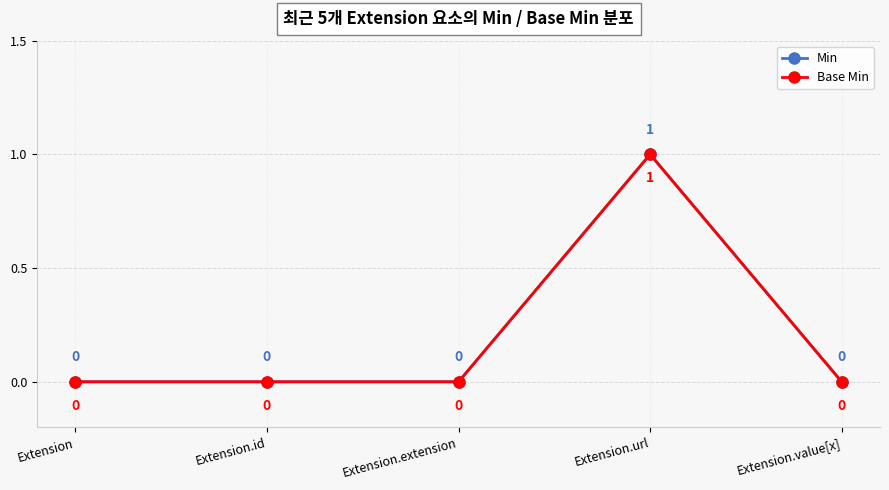

Where is Base Min nearest to the value 0?

Extension